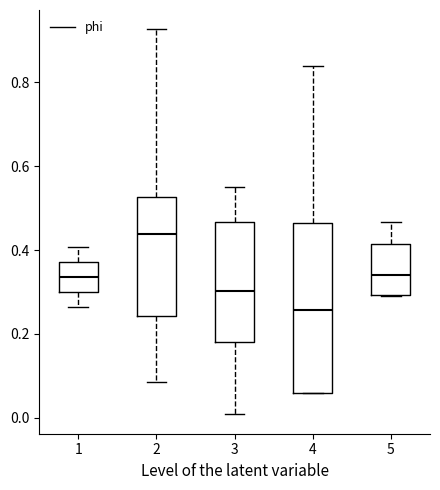

Where does the upper whisker of the box at x = 5 end on the y-axis? The values are not printed on the chart, so give them approximately, as read against the axis.

0.46